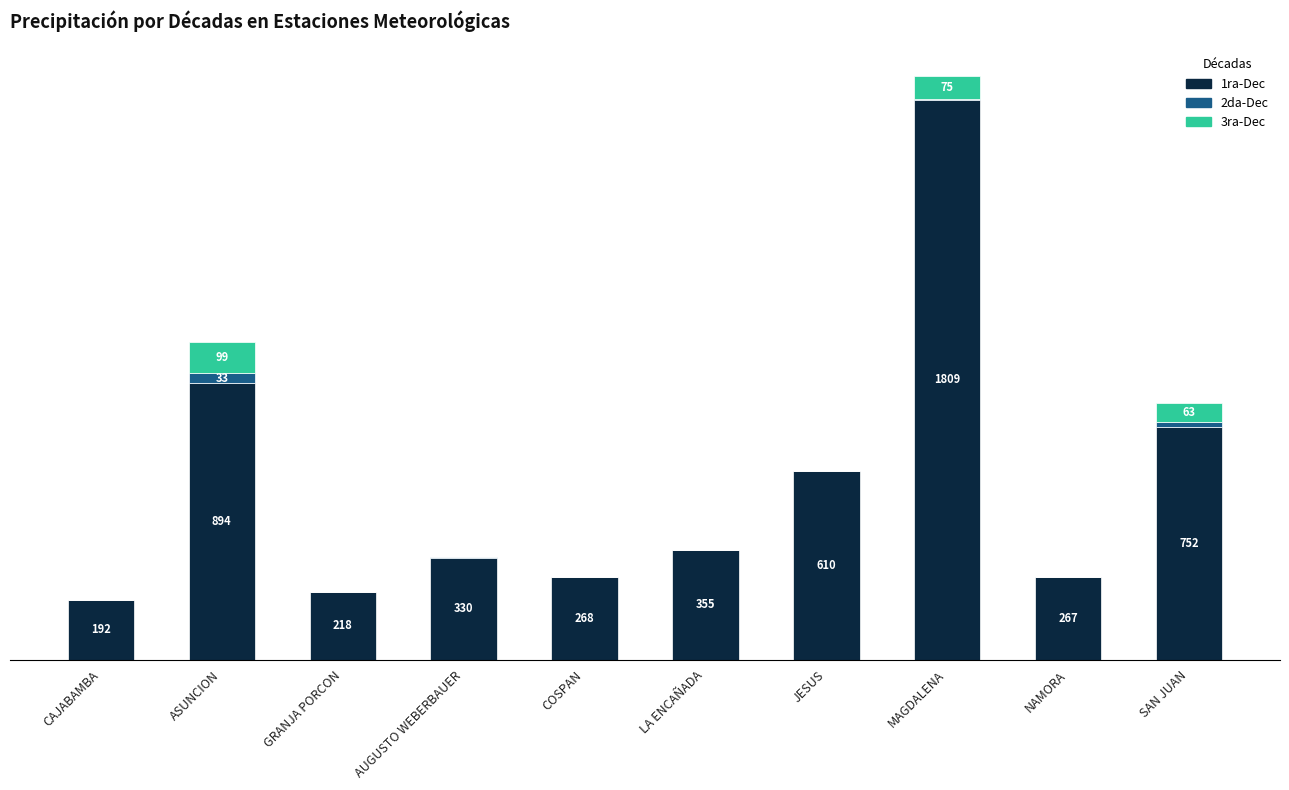

Are the bars grouped side by side (vs. stacked)?

No